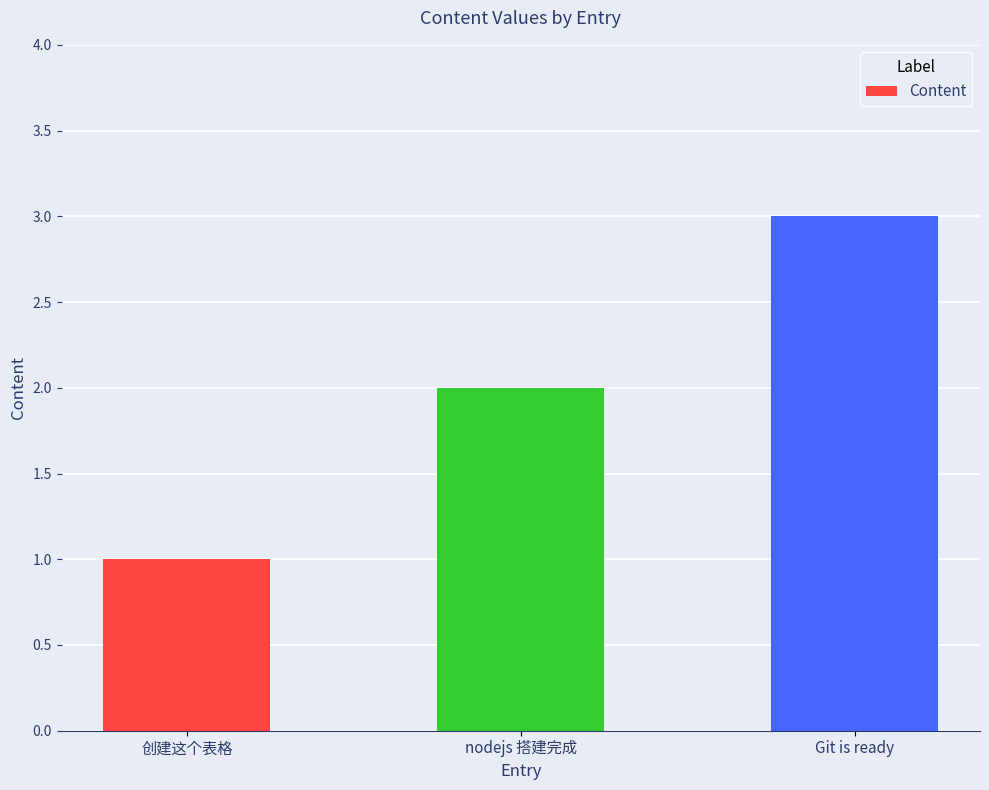

Reading left to right, what are all the values shown in this chart?

1	2	3